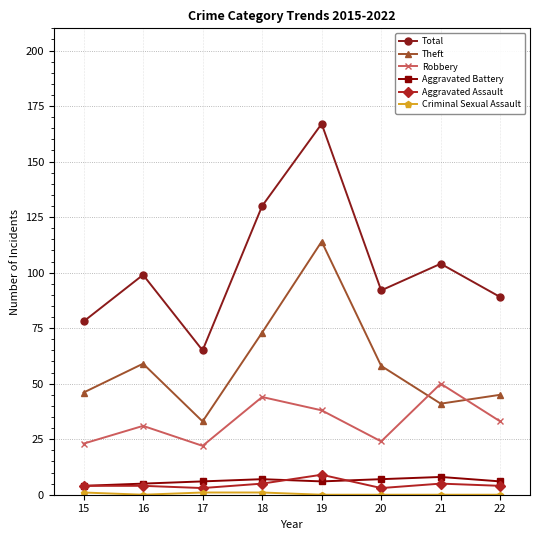

At which category is the sum across all series the highest?

19